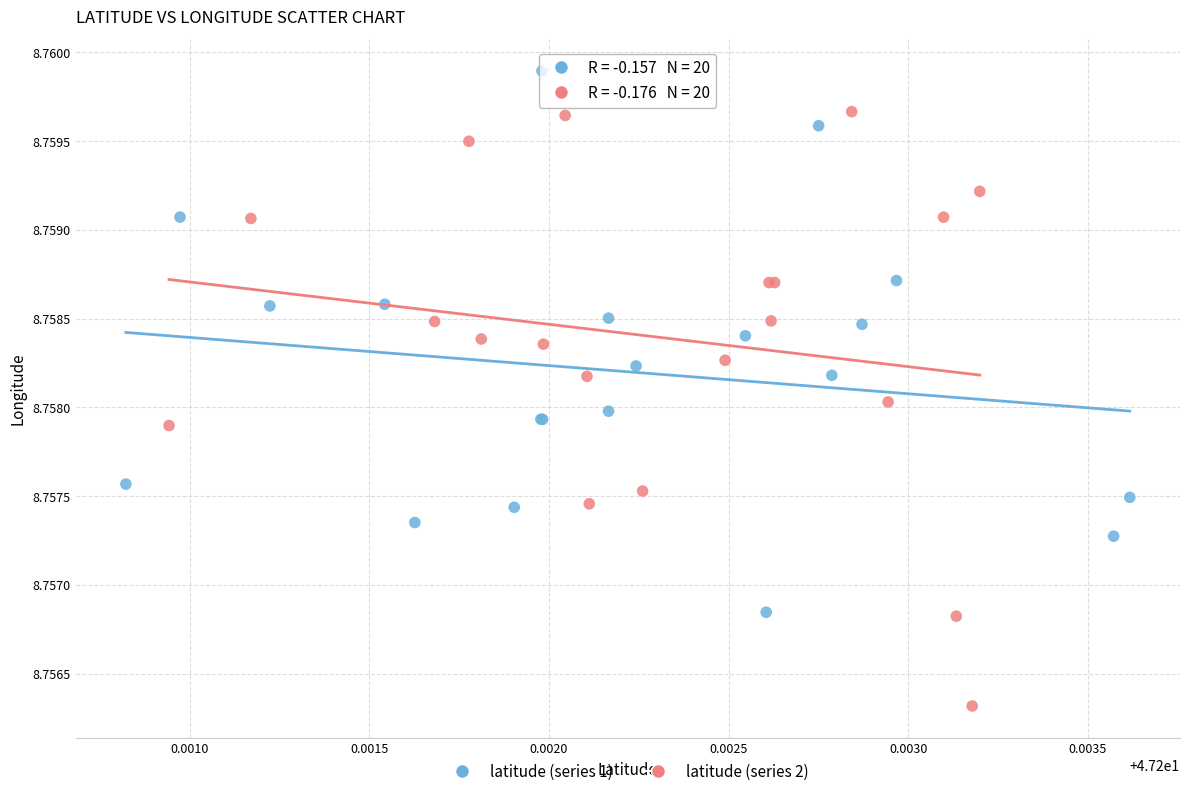

Which series has the largest Y range (max minus min)?

latitude (series 2)